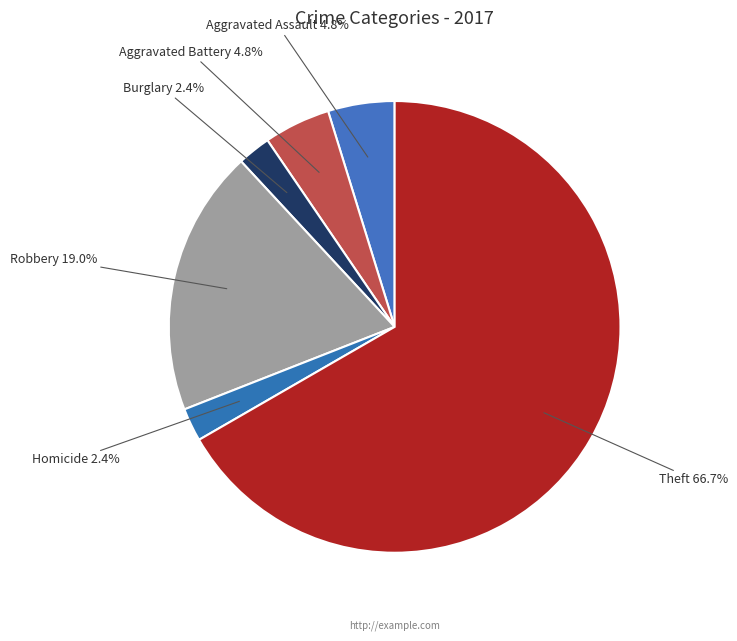

Does Robbery represent more than half of the total?

No